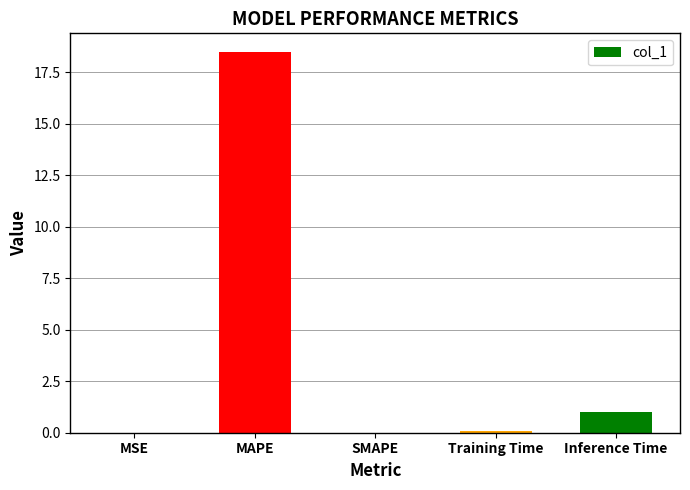

What is the sum of all values?

19.5